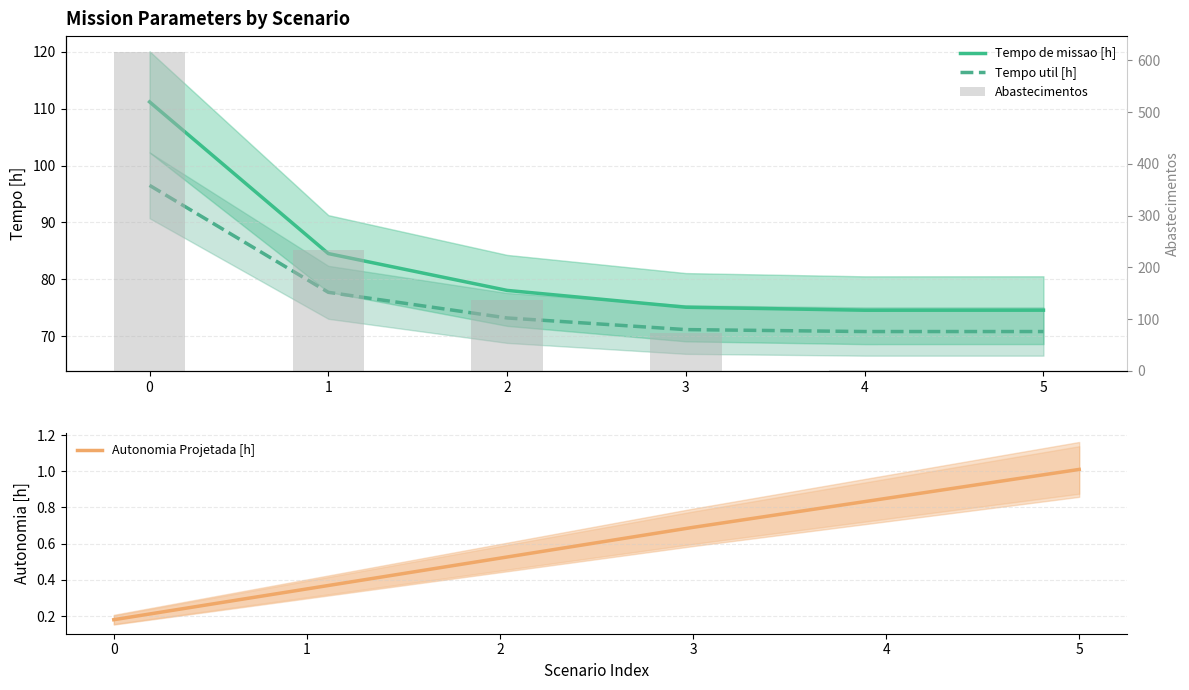

Between 0 and 4, which series saw the biggest shift?

Abastecimentos